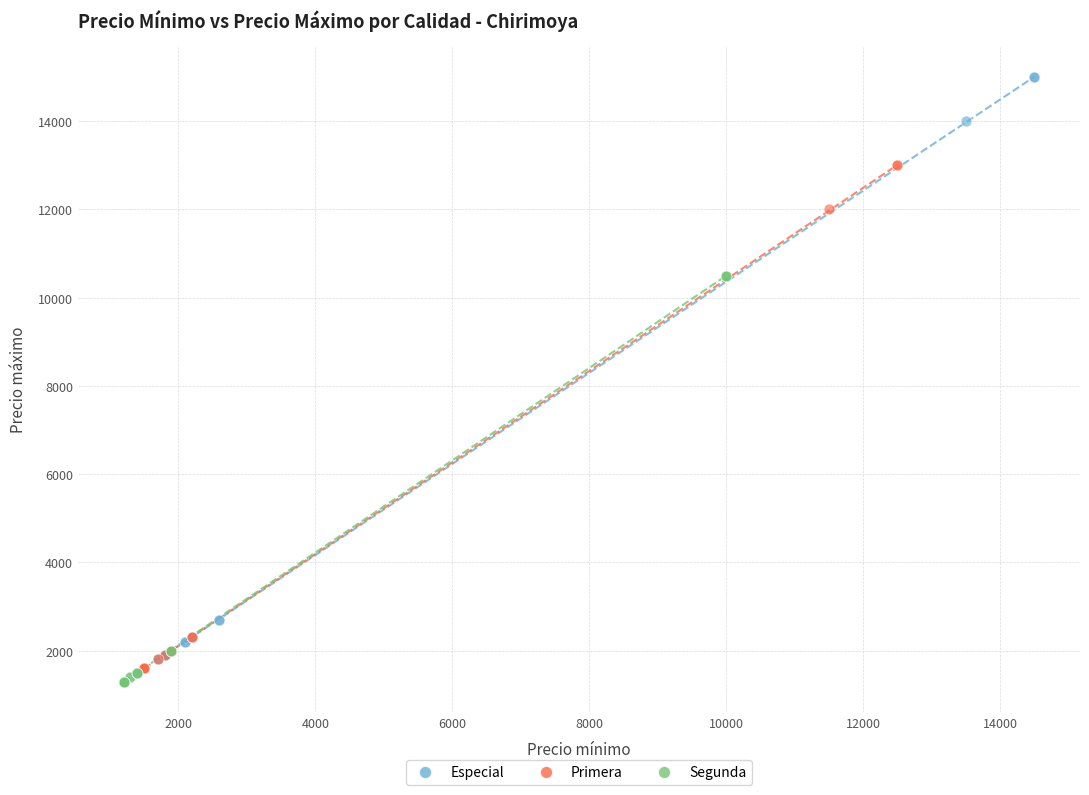

What are all the series names shown in the legend?

Especial, Primera, Segunda